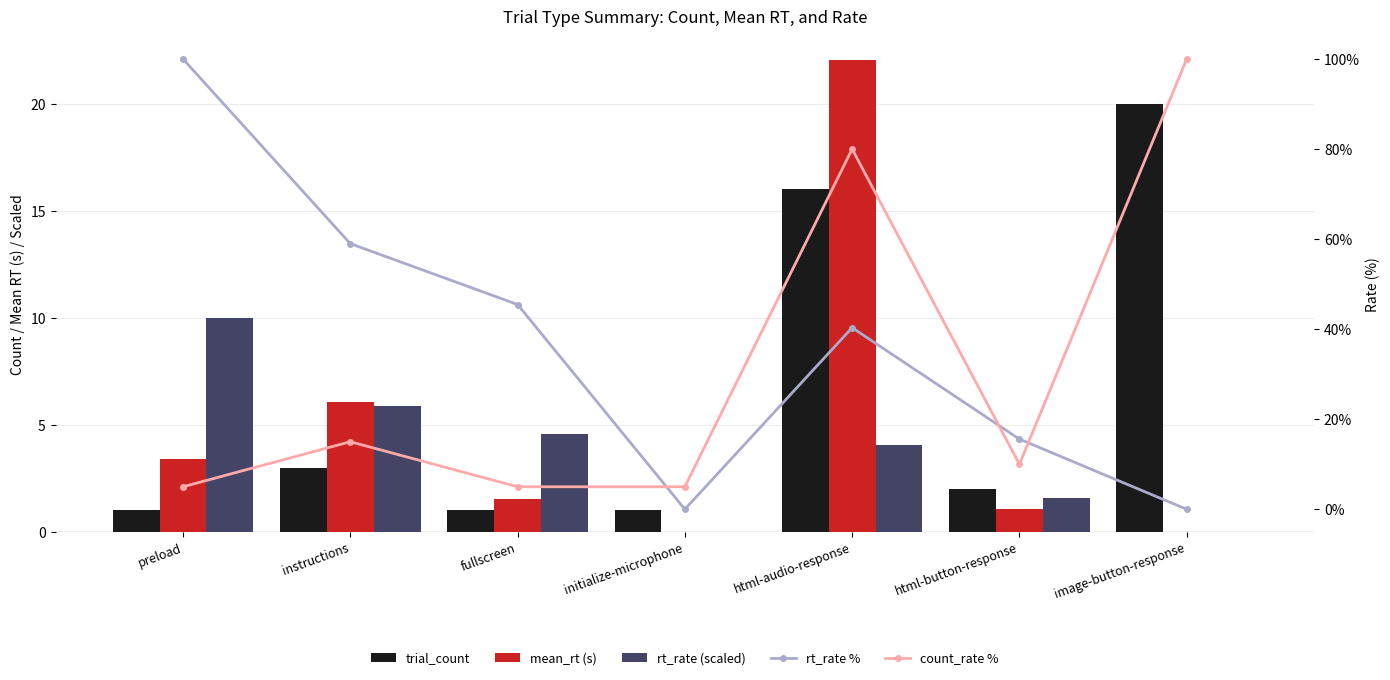

What are all the series names shown in the legend?

trial_count, mean_rt (s), rt_rate (scaled), rt_rate %, count_rate %